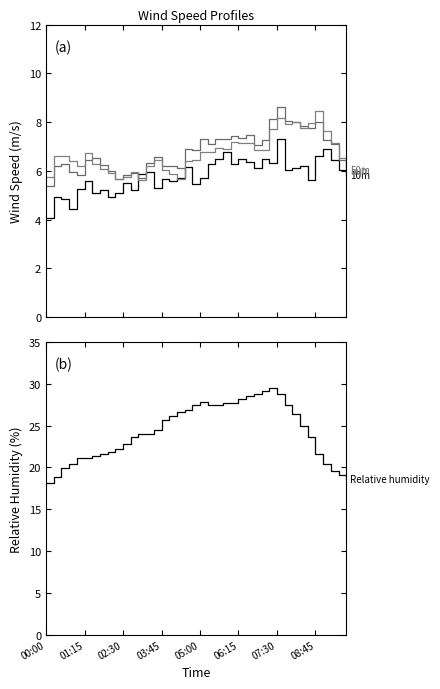

In Wind speed 50m (m/s), how many points are lower than both neighbors (excluding endpoints)?

9